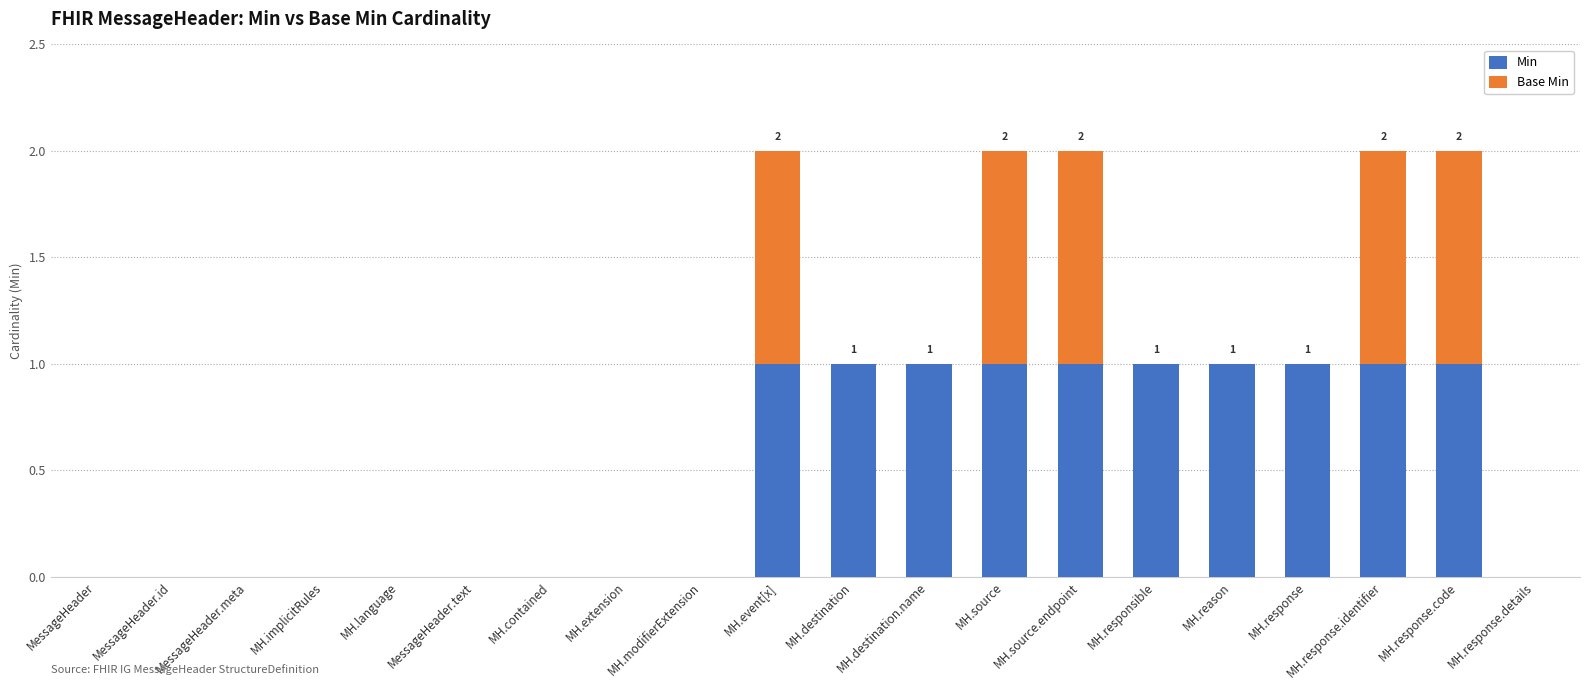

How many data points does each series have?

20